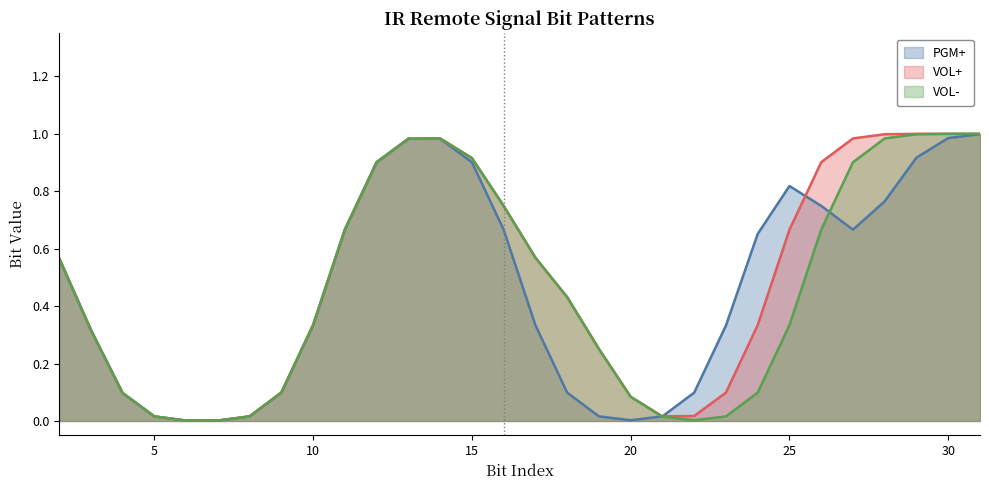

Is the value of VOL- at 20 greater than the value of PGM+ at 30?

No